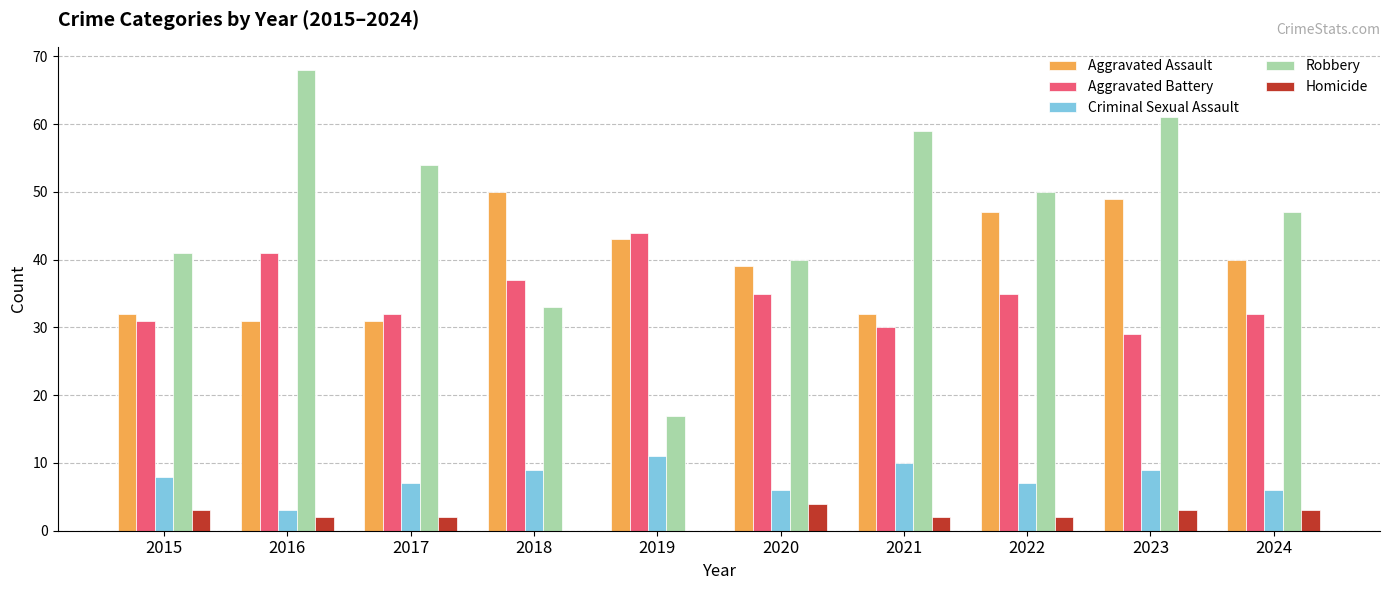

What is the spread (max minus min) of values at 2015?

38